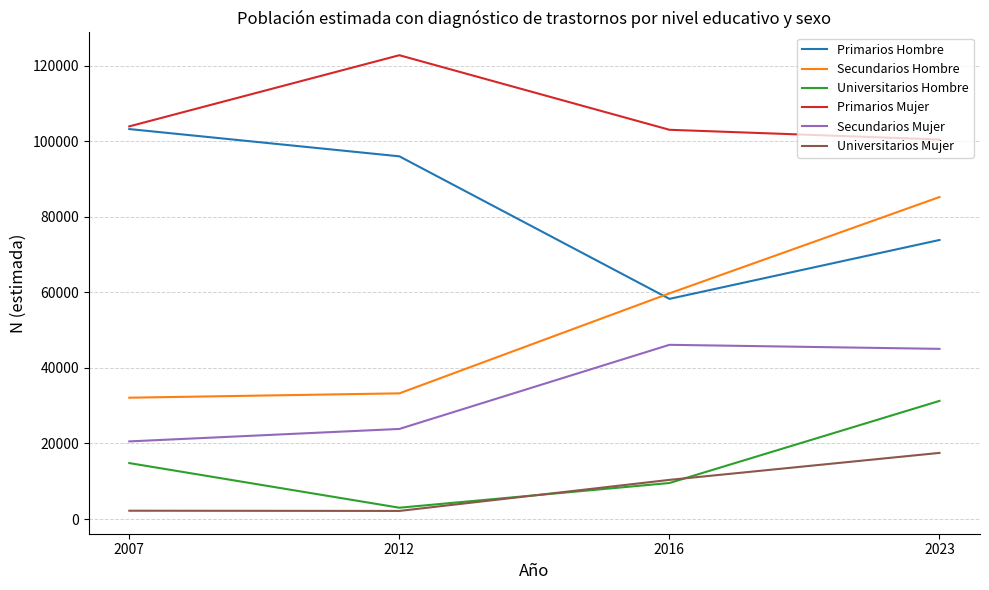

Count the number of data series in this chart.

6